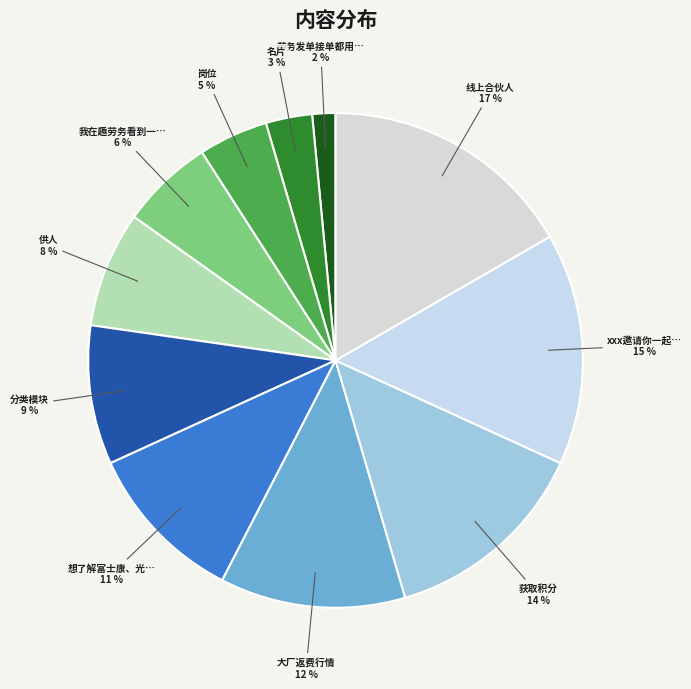

Which category has the biggest portion of the pie?

线上合伙人